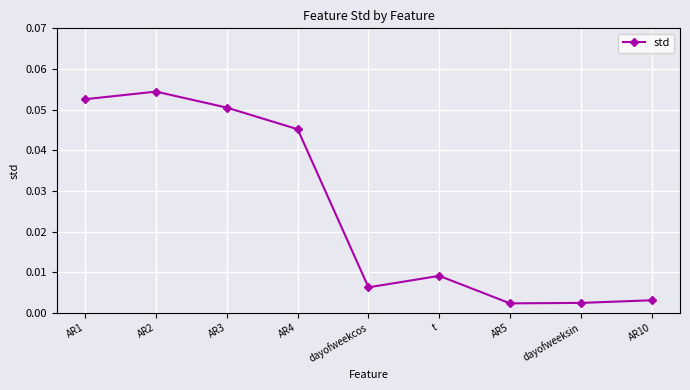

What is the sum of all values?

0.2